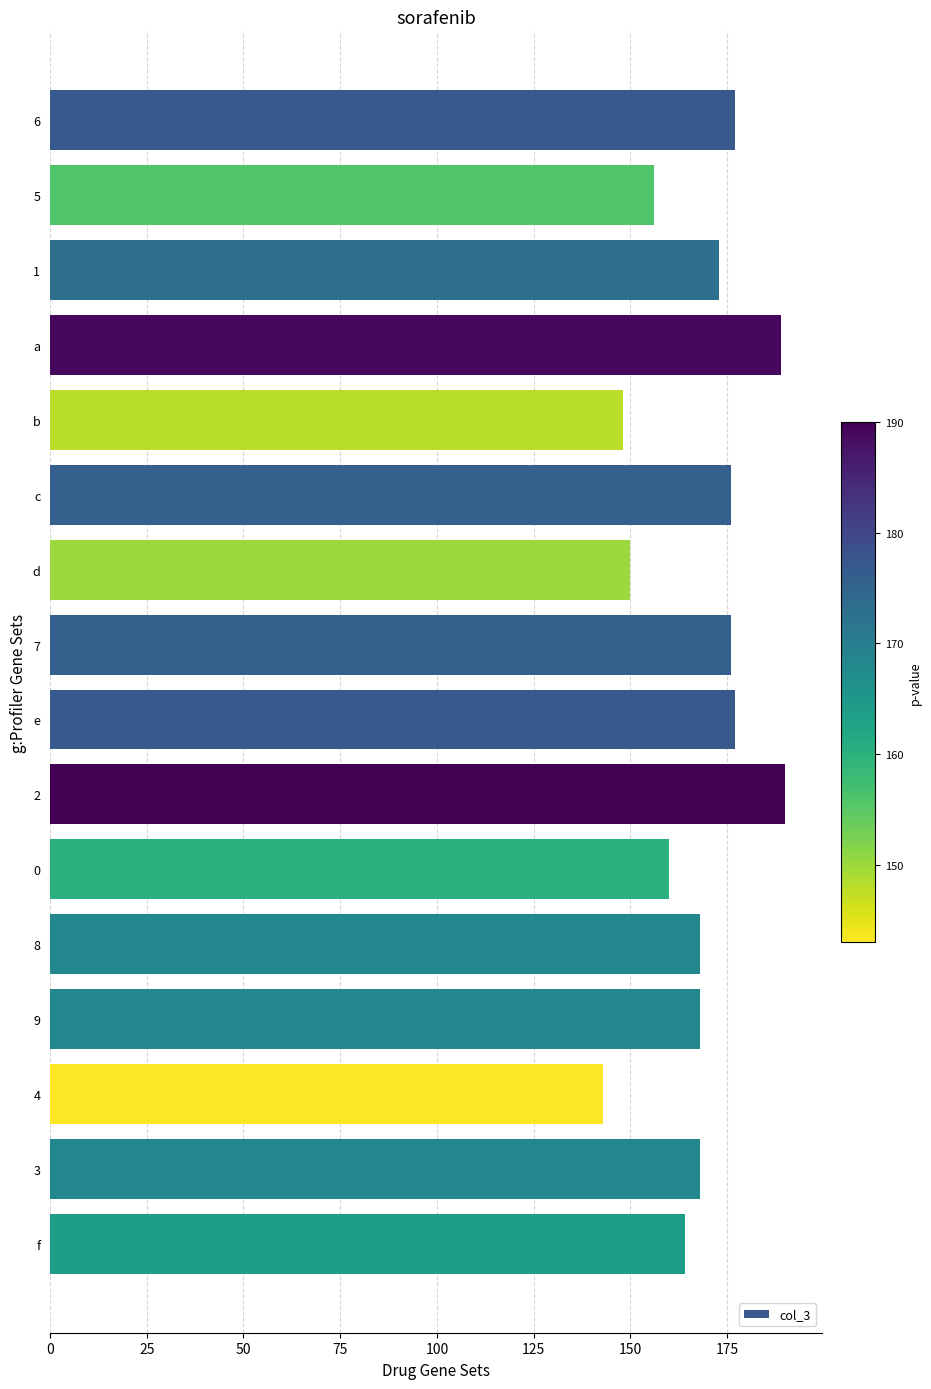

What value does the data have at 1, to the nearest 10?

170